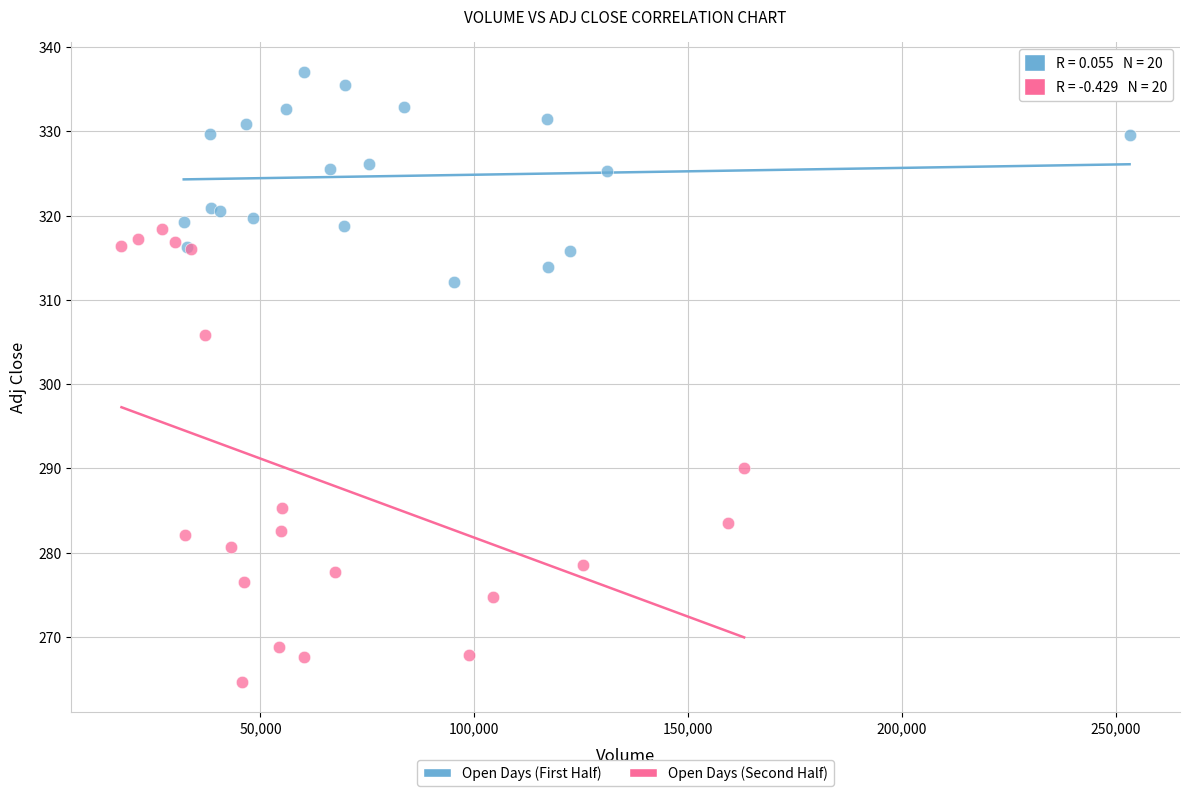

What are all the series names shown in the legend?

Open Days (First Half), Open Days (Second Half)